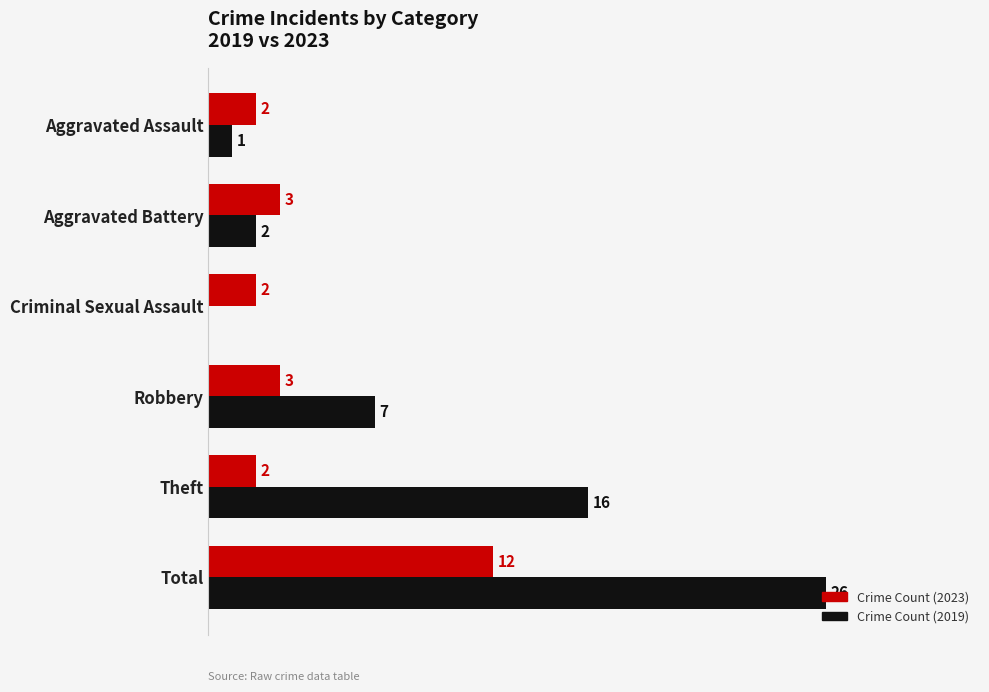

Which series changed the most between Aggravated Battery and Theft?

Crime Count (2019)